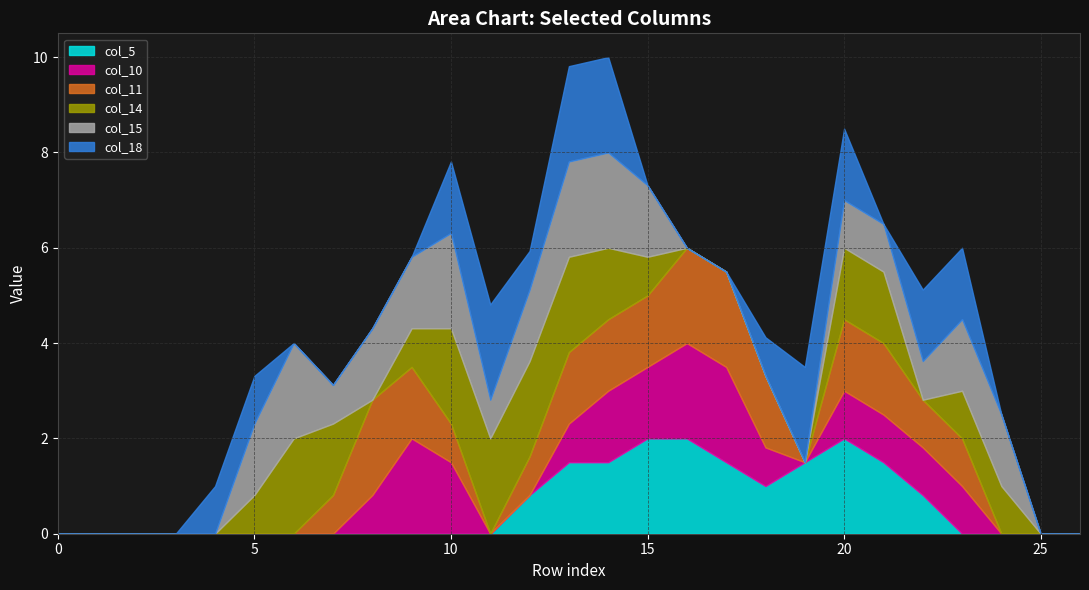

Reading left to right, transcribe all the data shown in this chart.

col_5: 0=0.0	1=0.0	2=0.0	3=0.0	4=0.0	5=0.0	6=0.0	7=0.0	8=0.0	9=0.0	10=0.0	11=0.0	12=0.8	13=1.5	14=1.5	15=2.0	16=2.0	17=1.5	18=1.0	19=1.5	20=2.0	21=1.5	22=0.8	23=0.0	24=0.0	25=0.0	26=0.0
col_10: 0=0.0	1=0.0	2=0.0	3=0.0	4=0.0	5=0.0	6=0.0	7=0.0	8=0.8	9=2.0	10=1.5	11=0.0	12=0.0	13=0.8	14=1.5	15=1.5	16=2.0	17=2.0	18=0.8	19=0.0	20=1.0	21=1.0	22=1.0	23=1.0	24=0.0	25=0.0	26=0.0
col_11: 0=0.0	1=0.0	2=0.0	3=0.0	4=0.0	5=0.0	6=0.0	7=0.8	8=2.0	9=1.5	10=0.8	11=0.0	12=0.8	13=1.5	14=1.5	15=1.5	16=2.0	17=2.0	18=1.5	19=0.0	20=1.5	21=1.5	22=1.0	23=1.0	24=0.0	25=0.0	26=0.0
col_14: 0=0.0	1=0.0	2=0.0	3=0.0	4=0.0	5=0.8	6=2.0	7=1.5	8=0.0	9=0.8	10=2.0	11=2.0	12=2.0	13=2.0	14=1.5	15=0.8	16=0.0	17=0.0	18=0.0	19=0.0	20=1.5	21=1.5	22=0.0	23=1.0	24=1.0	25=0.0	26=0.0
col_15: 0=0.0	1=0.0	2=0.0	3=0.0	4=0.0	5=1.5	6=2.0	7=0.8	8=1.5	9=1.5	10=2.0	11=0.8	12=1.5	13=2.0	14=2.0	15=1.5	16=0.0	17=0.0	18=0.0	19=0.0	20=1.0	21=1.0	22=0.8	23=1.5	24=1.5	25=0.0	26=0.0
col_18: 0=0.0	1=0.0	2=0.0	3=0.0	4=1.0	5=1.0	6=0.0	7=0.0	8=0.0	9=0.0	10=1.5	11=2.0	12=0.8	13=2.0	14=2.0	15=0.0	16=0.0	17=0.0	18=0.8	19=2.0	20=1.5	21=0.0	22=1.5	23=1.5	24=0.0	25=0.0	26=0.0